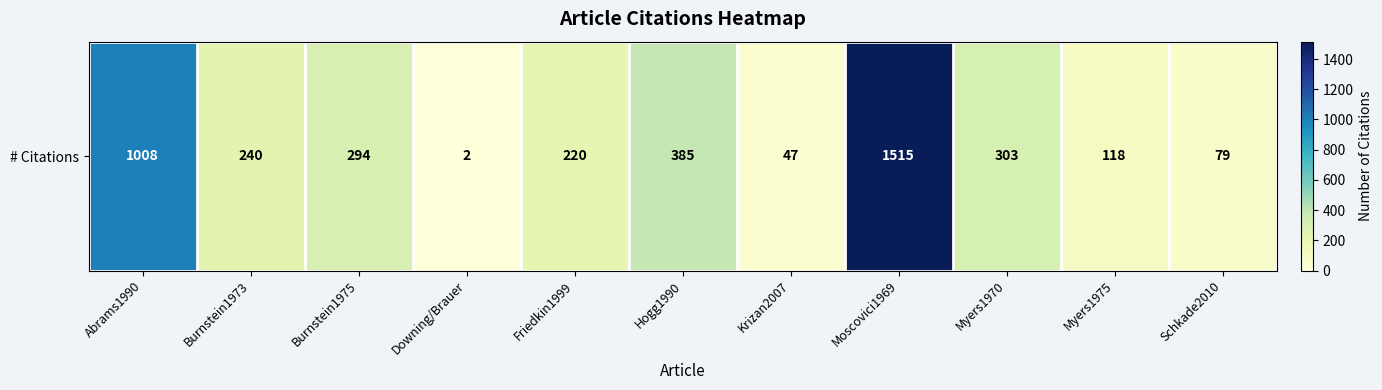

What is the change in value from Burnstein1975 to Moscovici1969?

+1221